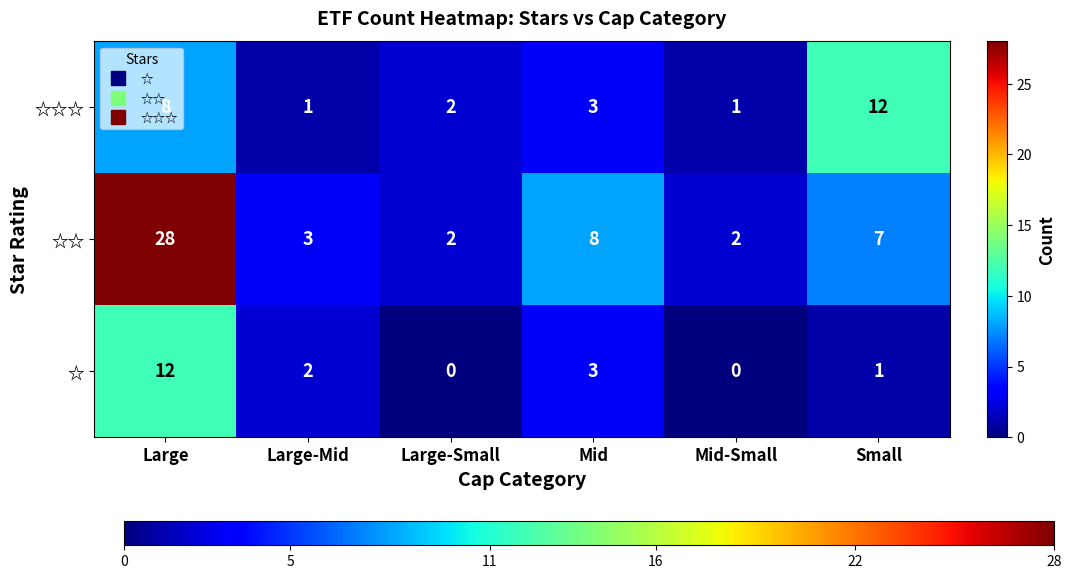

List the series in order of their overall mean, lowest first.

☆, ☆☆☆, ☆☆